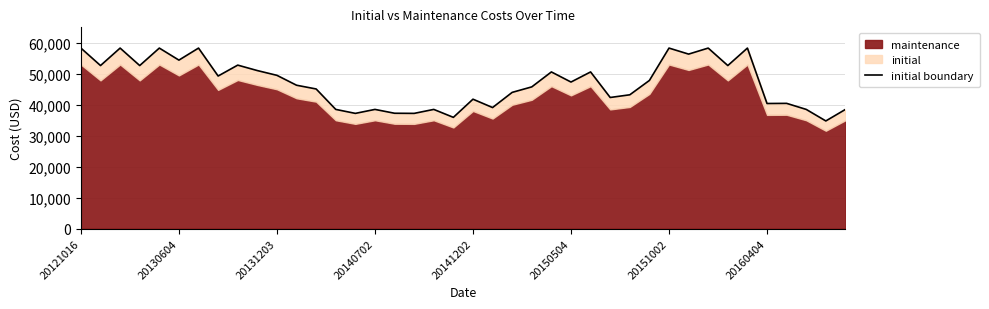

What is the difference between the second highest and minimum values?

23525